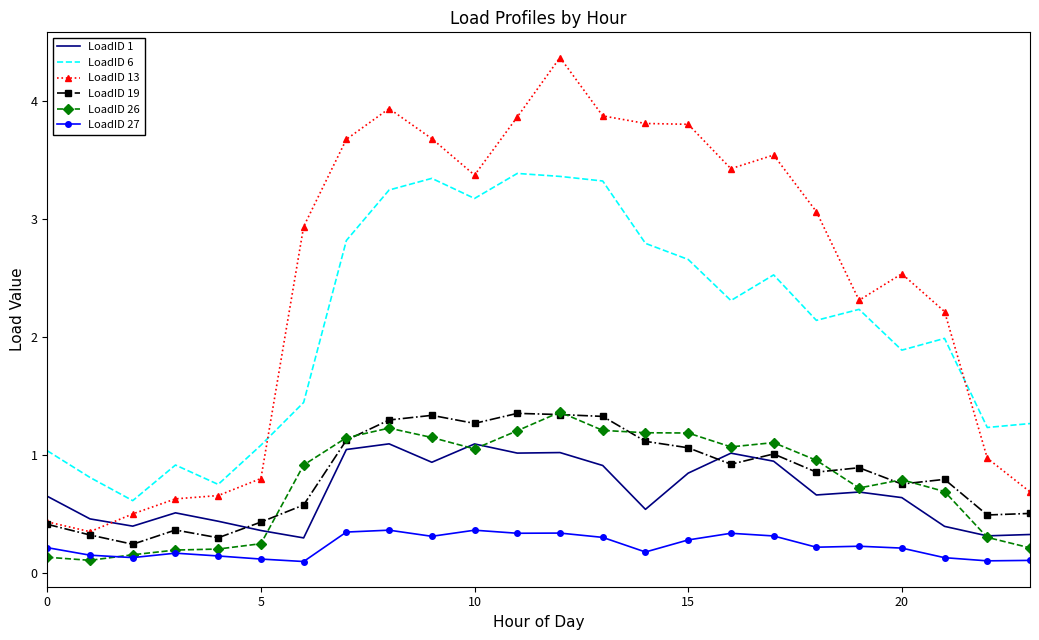

What is the highest value of the LoadID 6 series?

3.4